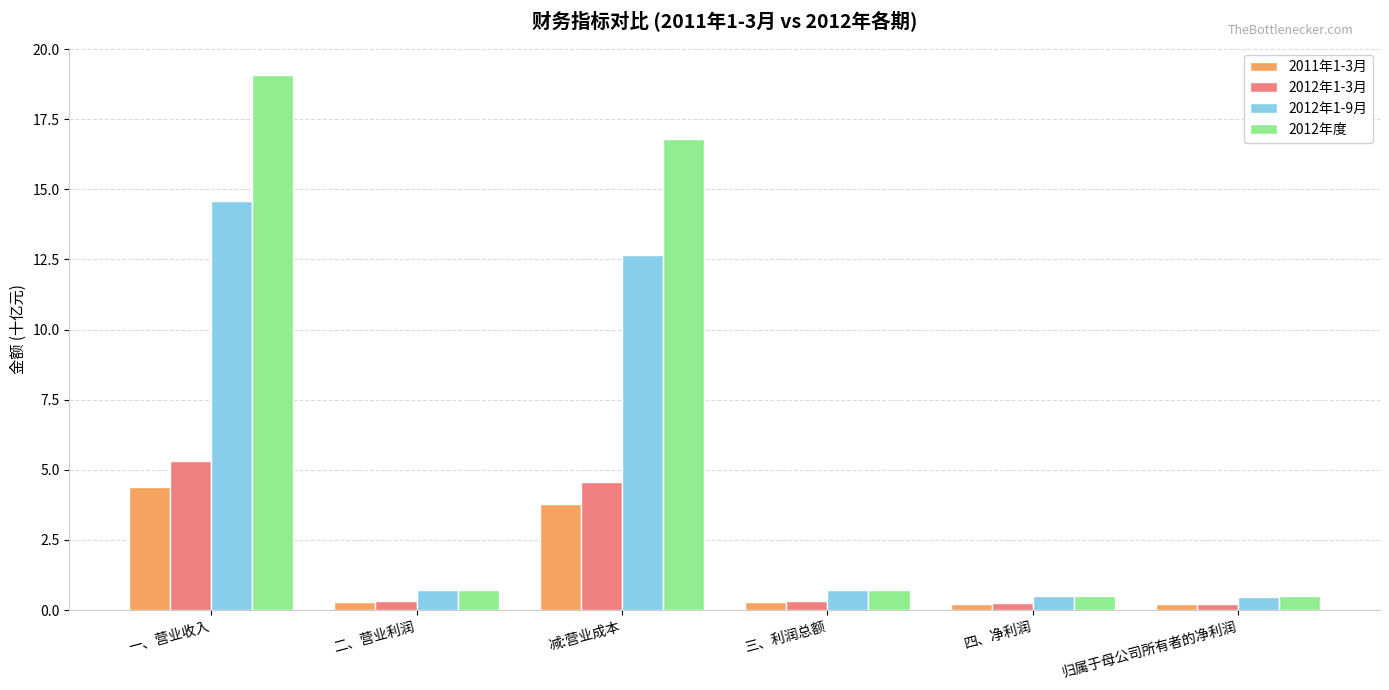

Count the number of categories in the chart.

6